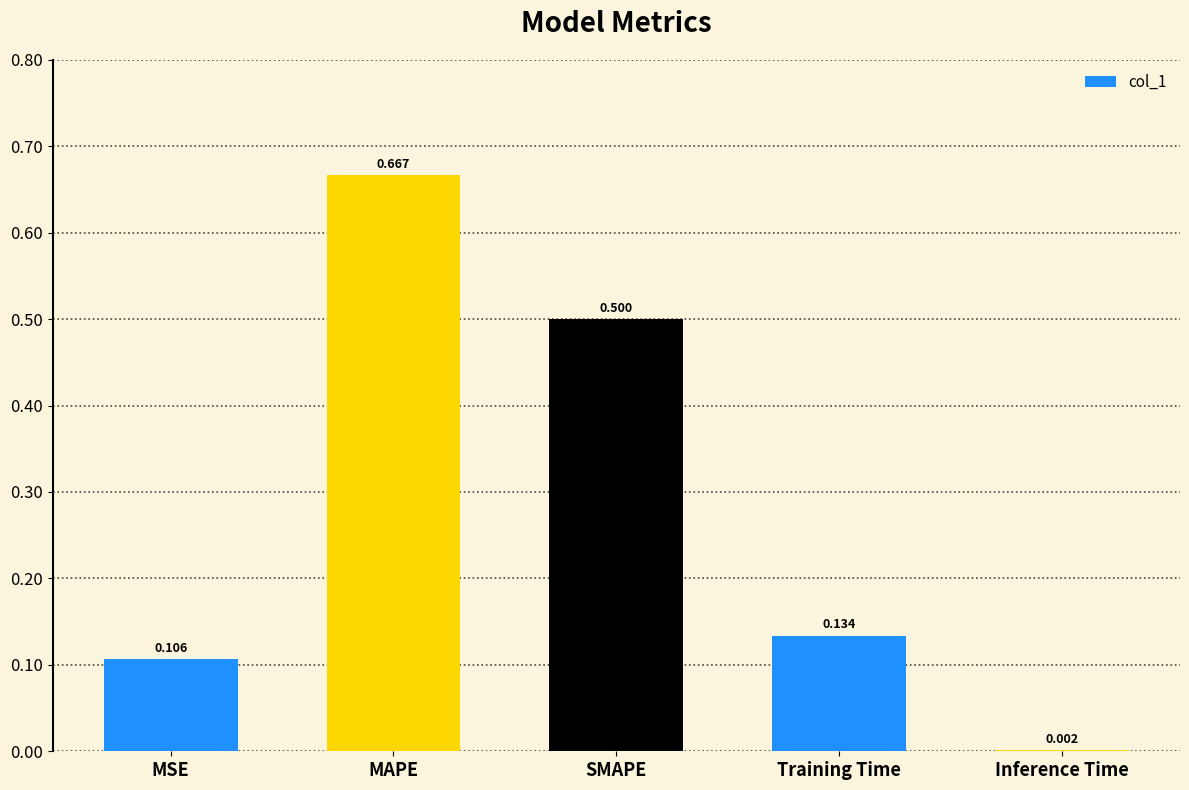

Are the bars horizontal?

No